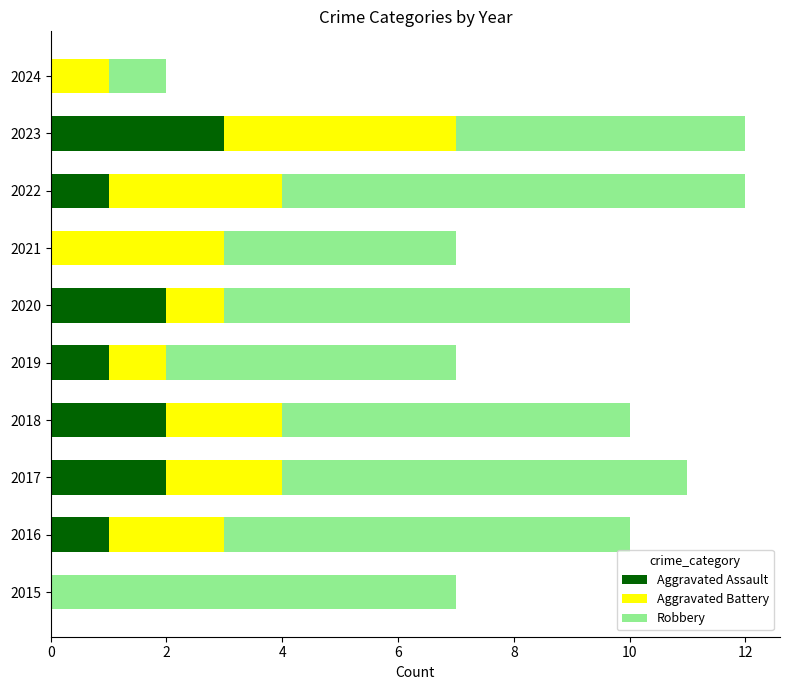

True or false: Aggravated Assault has a value of 1 at 2022.

True